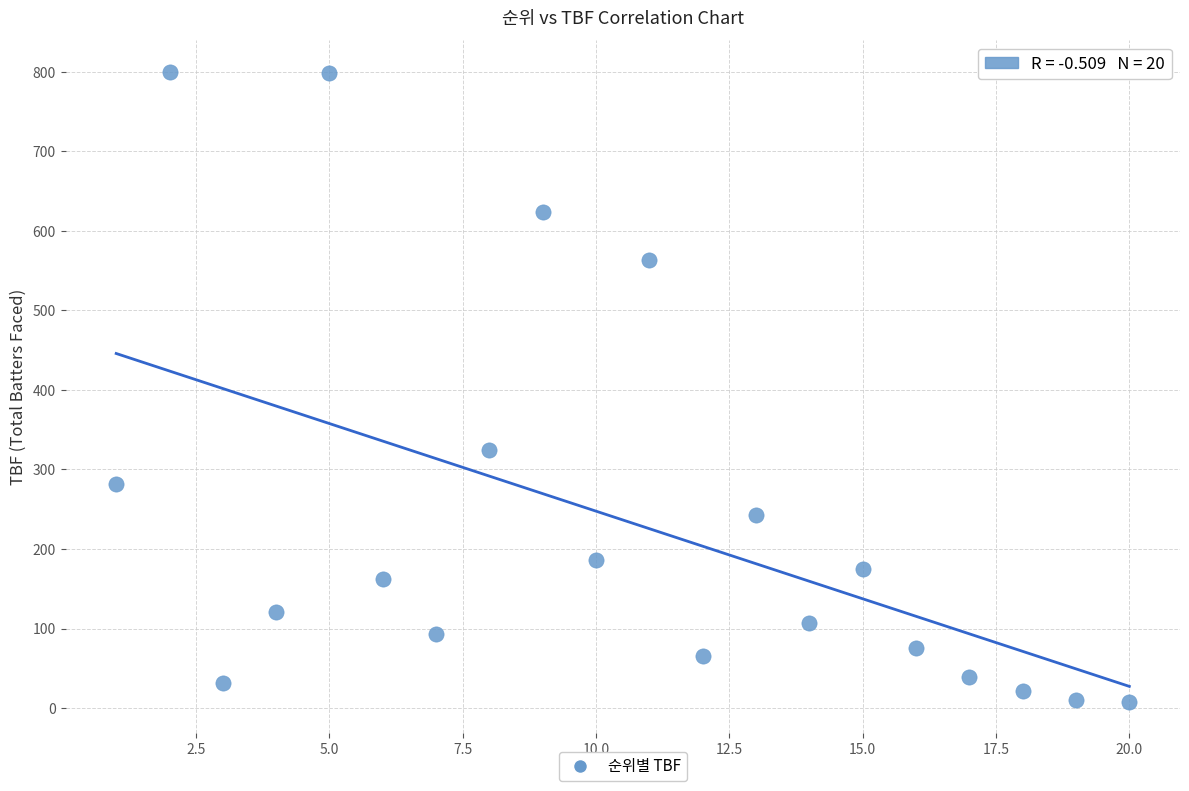

What is the range of X values (max minus min)?

19